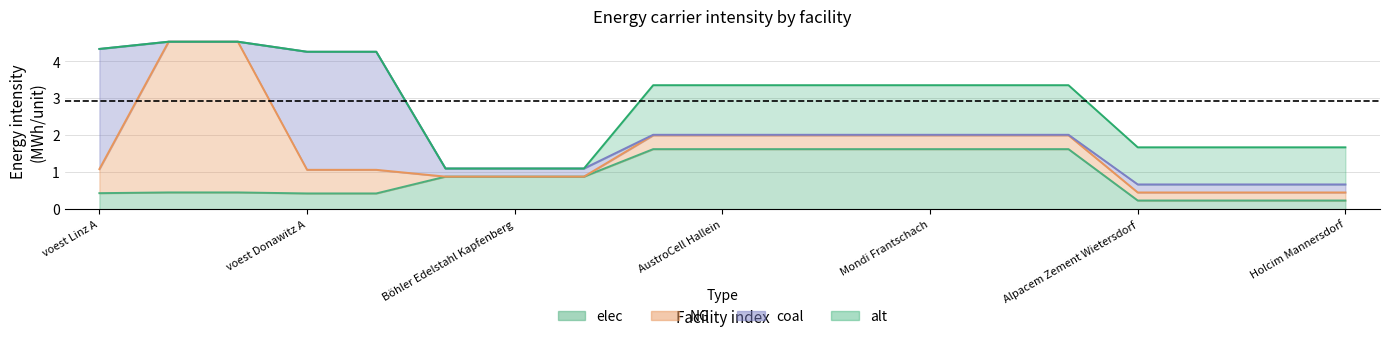

What is the difference between the second highest and minimum values in the alt series?

1.3